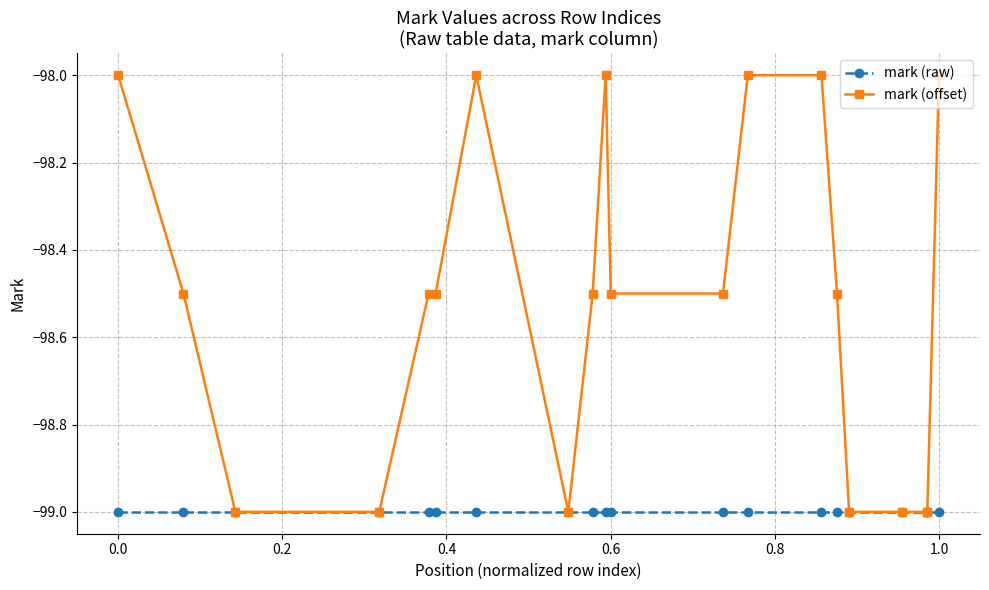

What is the maximum value shown in the chart?

-98.0